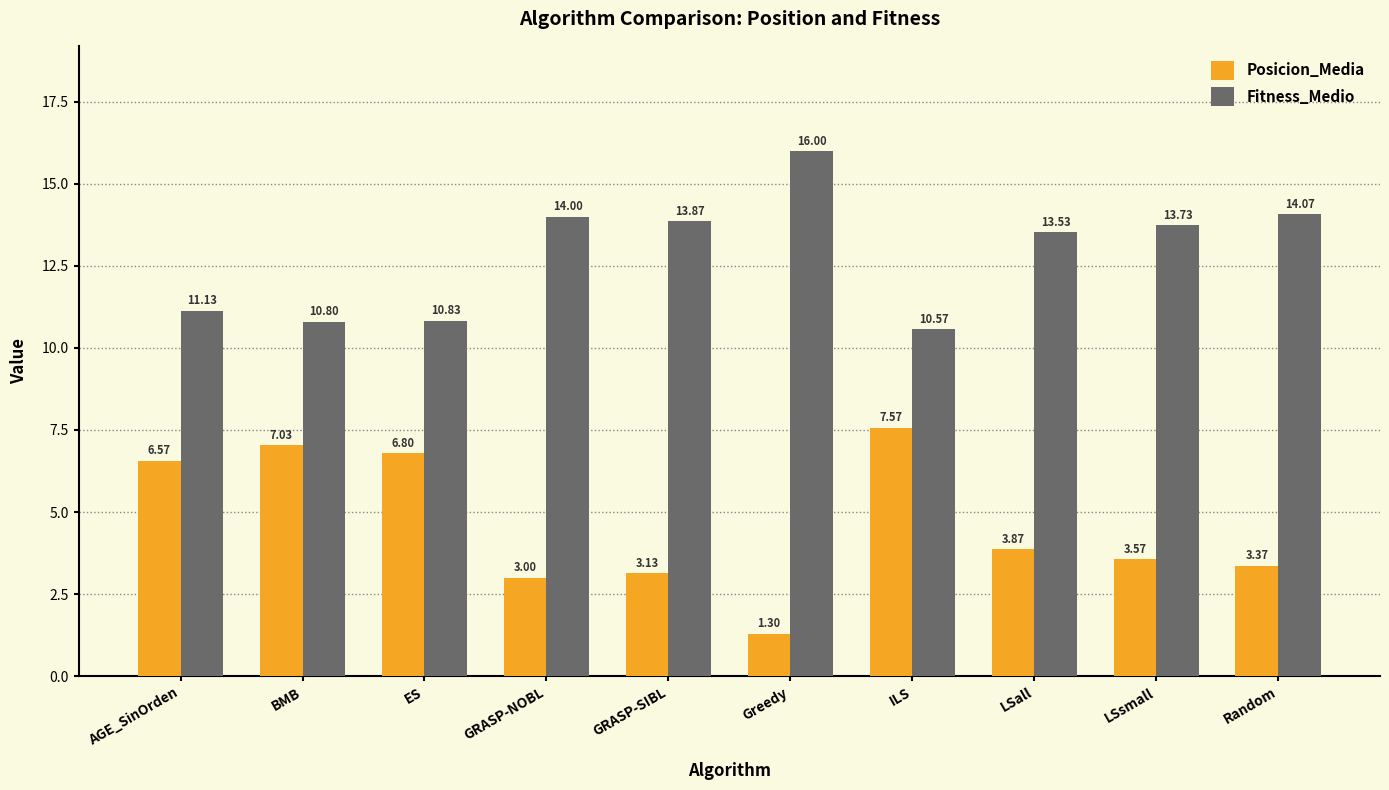

How many groups of bars are there?

10